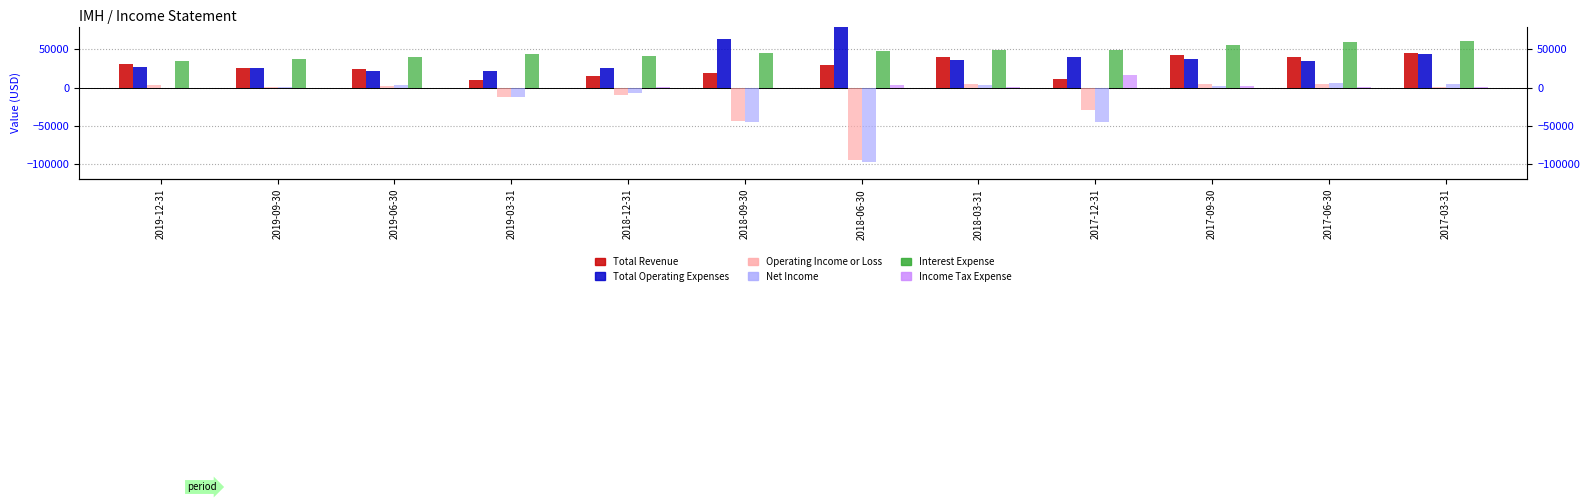

What is the difference between the second highest and second lowest values in the Total Operating Expenses series?

40800